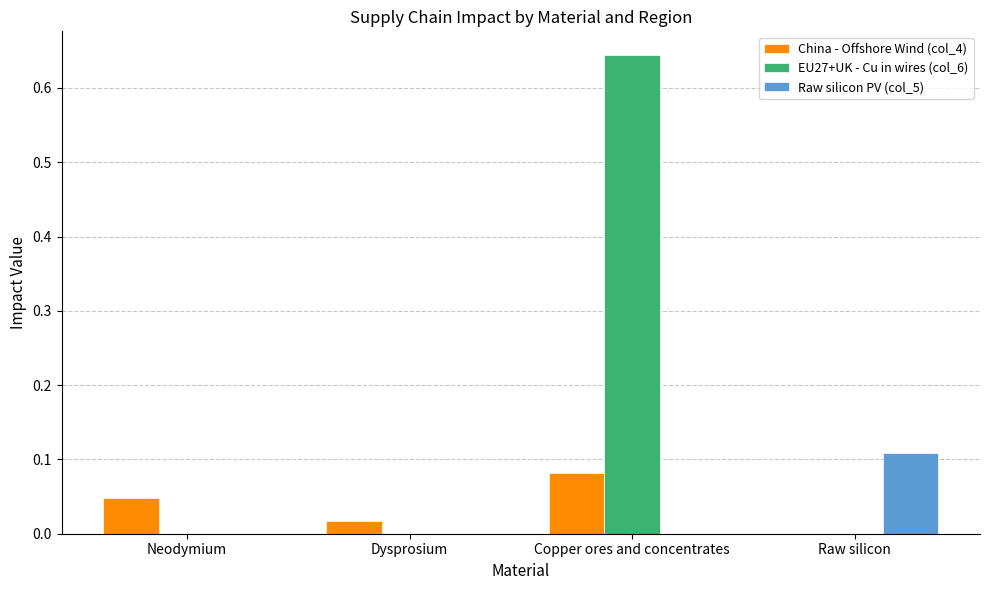

True or false: EU27+UK - Cu in wires (col_6) has a value of 0.3 at Neodymium.

False